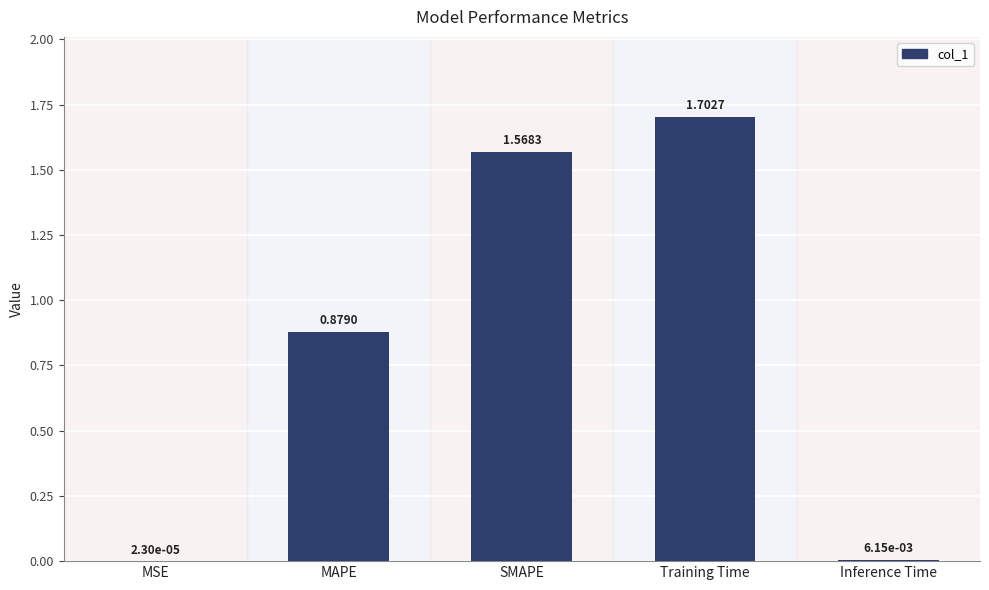

Which category has the highest value across all series?

Training Time